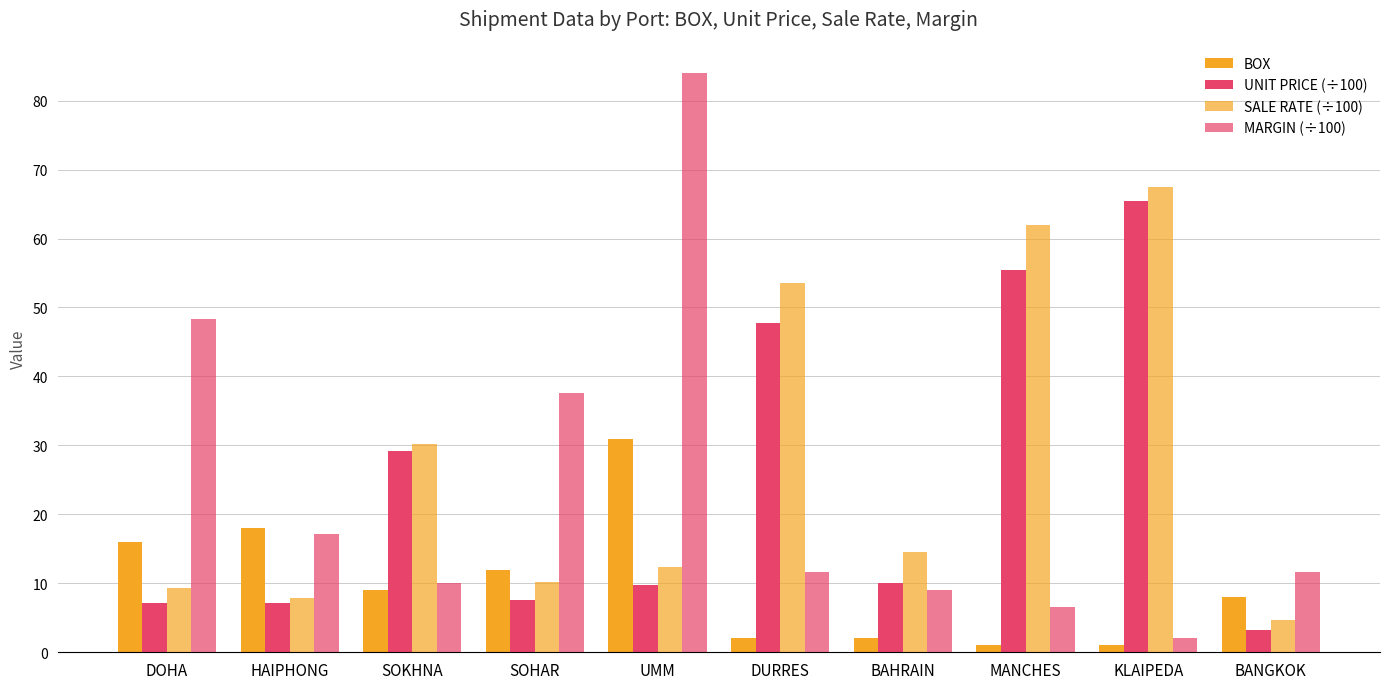

At which category does the chart reach its minimum across all series?

MANCHES